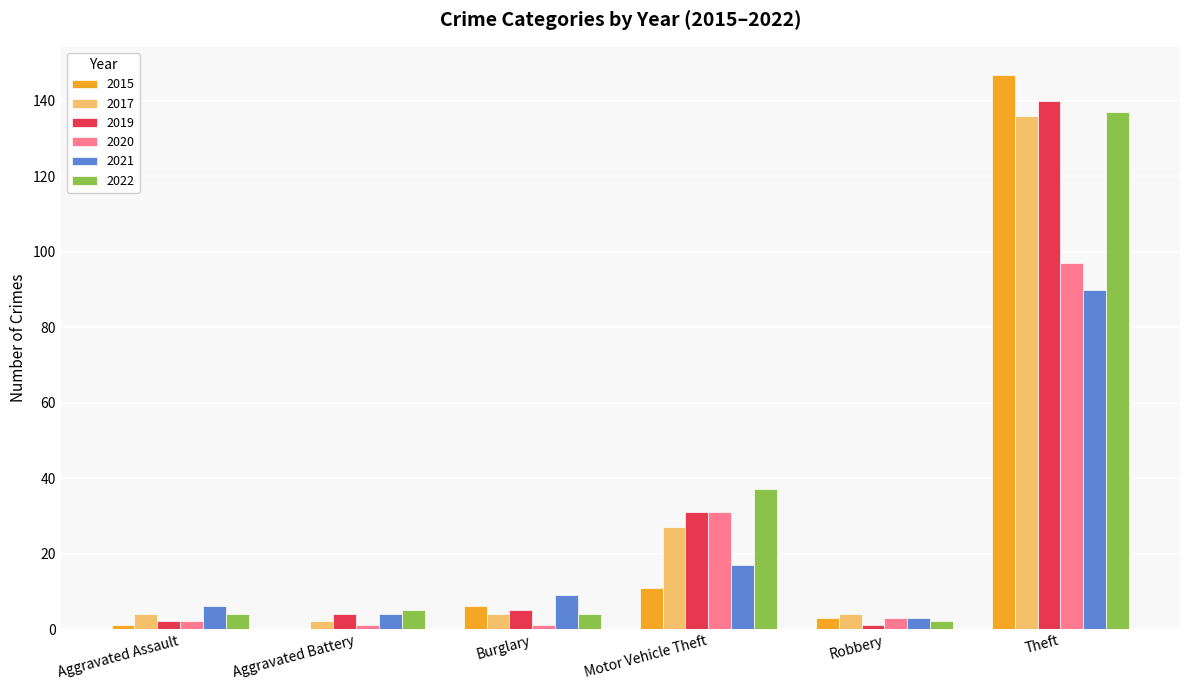

Is it true that 2017 equals 15 at Motor Vehicle Theft?

False